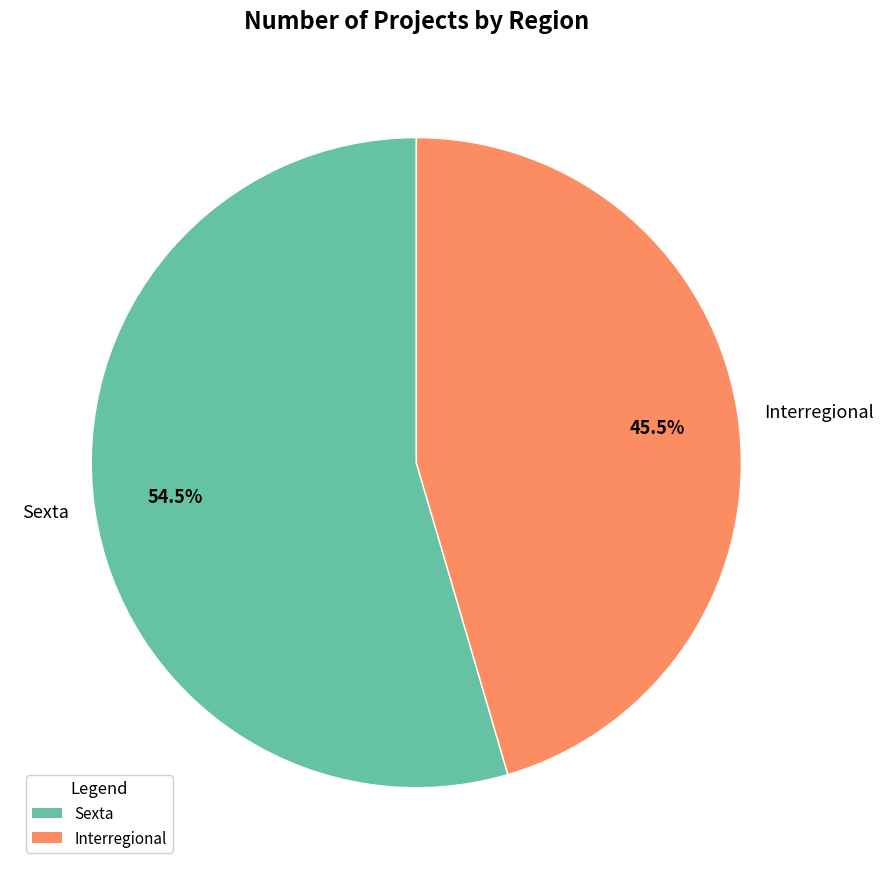

Does Sexta account for over 50% of the chart?

Yes